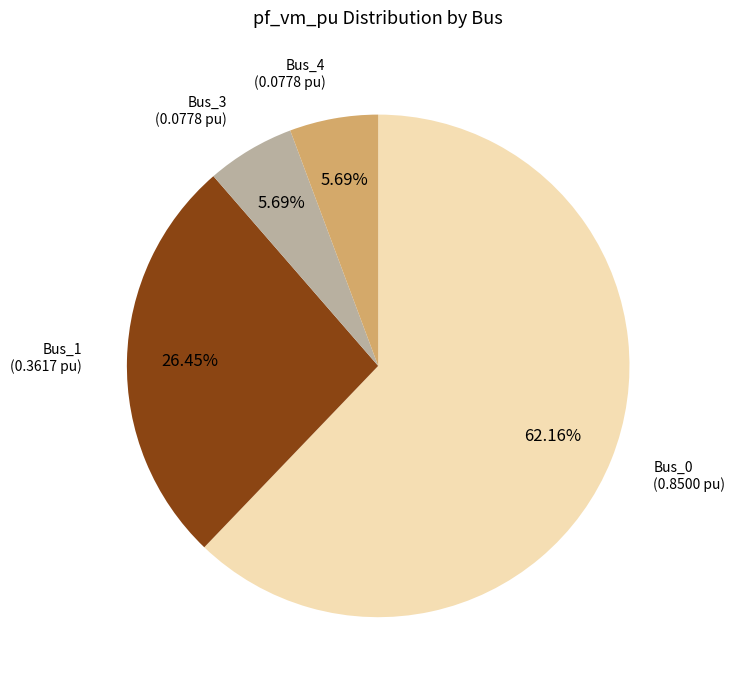

To the nearest percent, what is the average slice percentage?

25%